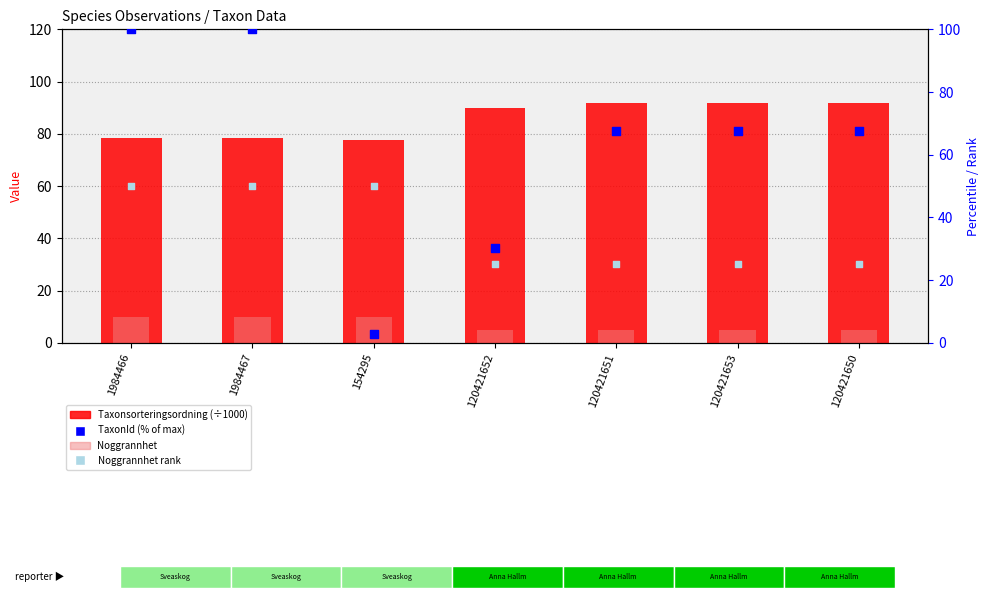

At how many categories does at least one series exceed 60?

7